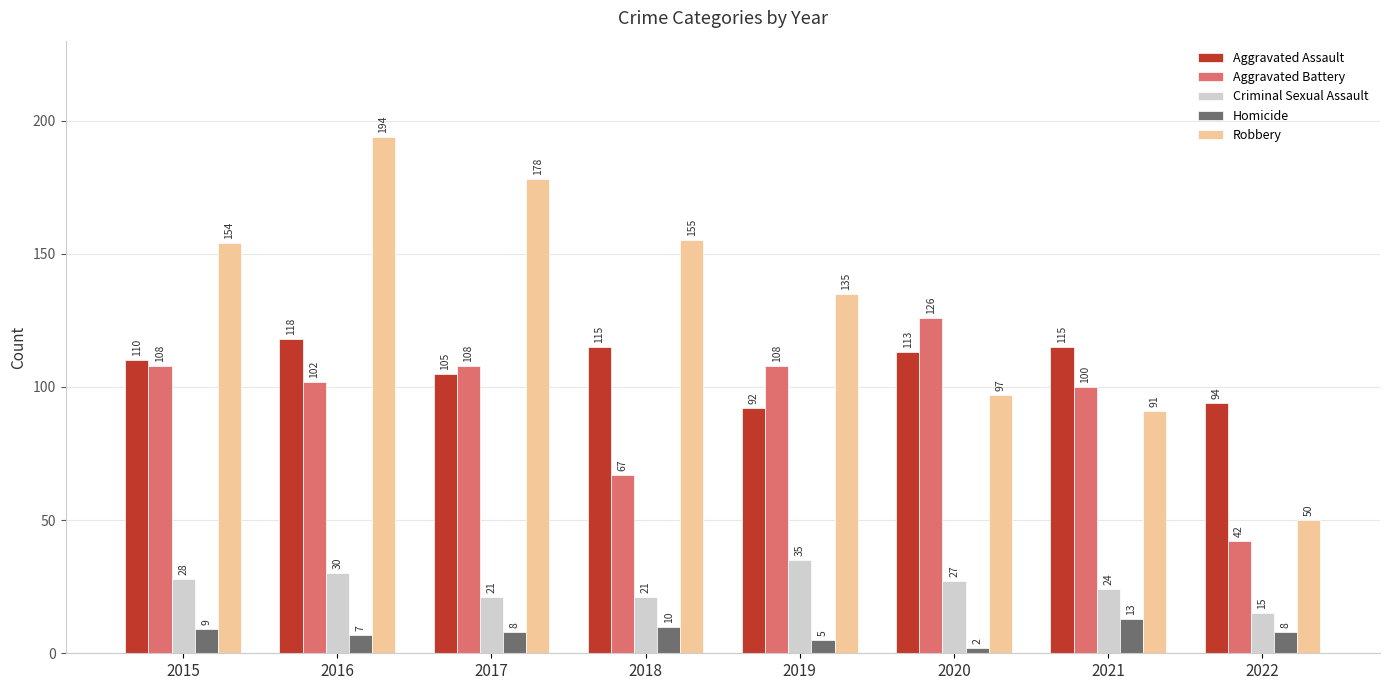

What is the total value across all series at 2022?

209